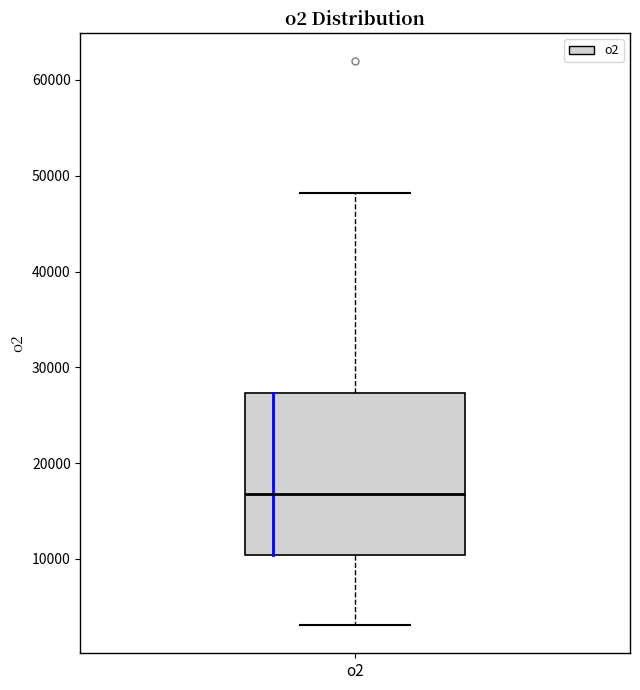

Read this box plot against the y-axis: the position of the median line, the range covered by the box, and the ends of both whiskers. The values are not printed on the chart, so give them approximately, as read against the axis.

median 17000, box 10000 to 27000, whiskers 3000 to 48000